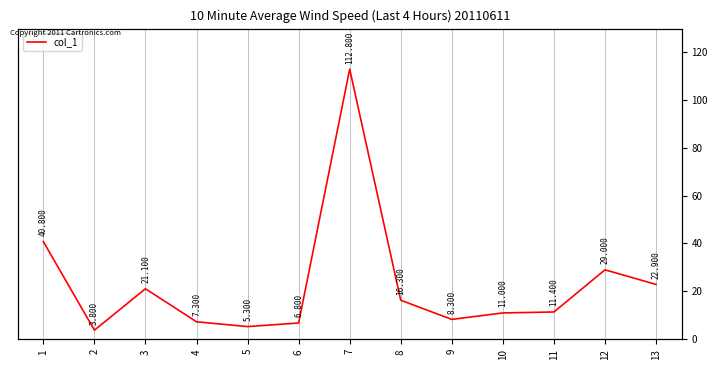

List the labels in order of value, smallest first.

2, 5, 6, 4, 9, 10, 11, 8, 3, 13, 12, 1, 7